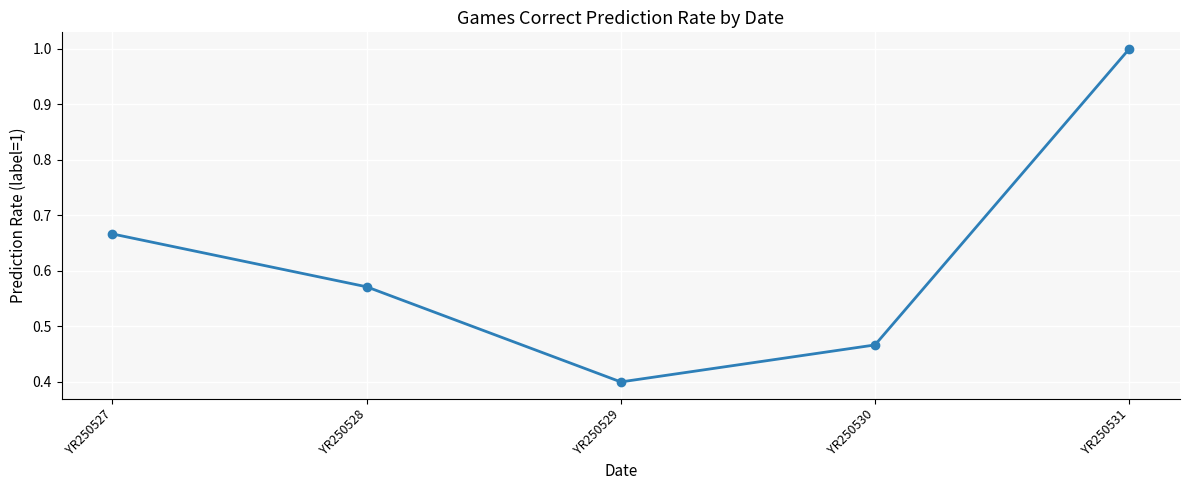

List the labels in order of value, smallest first.

YR250529, YR250530, YR250528, YR250527, YR250531